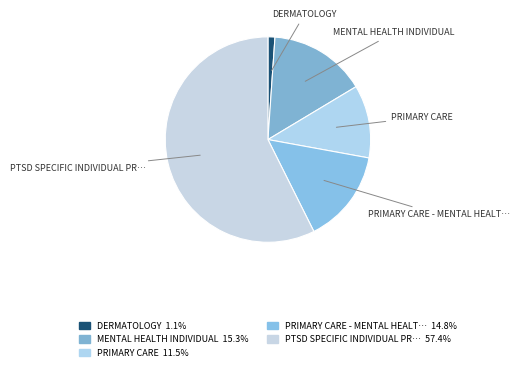

Which has a higher value, PRIMARY CARE or MENTAL HEALTH INDIVIDUAL?

MENTAL HEALTH INDIVIDUAL